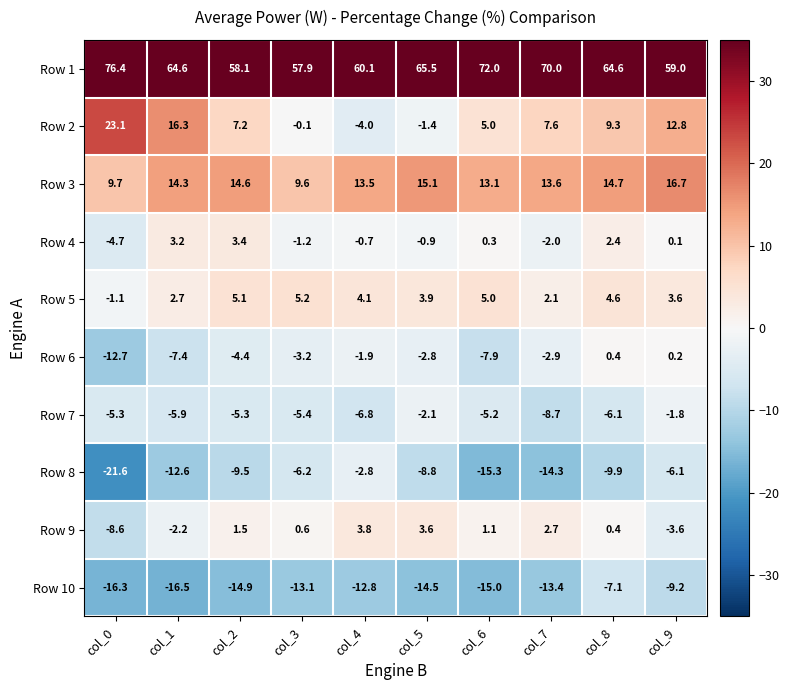

At which category is the sum across all series the highest?

col_8